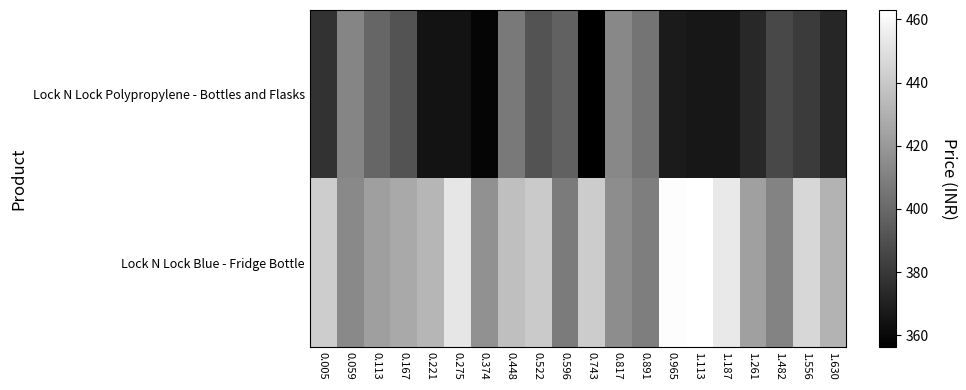

What is the total value across all series at 0.522?

831.6